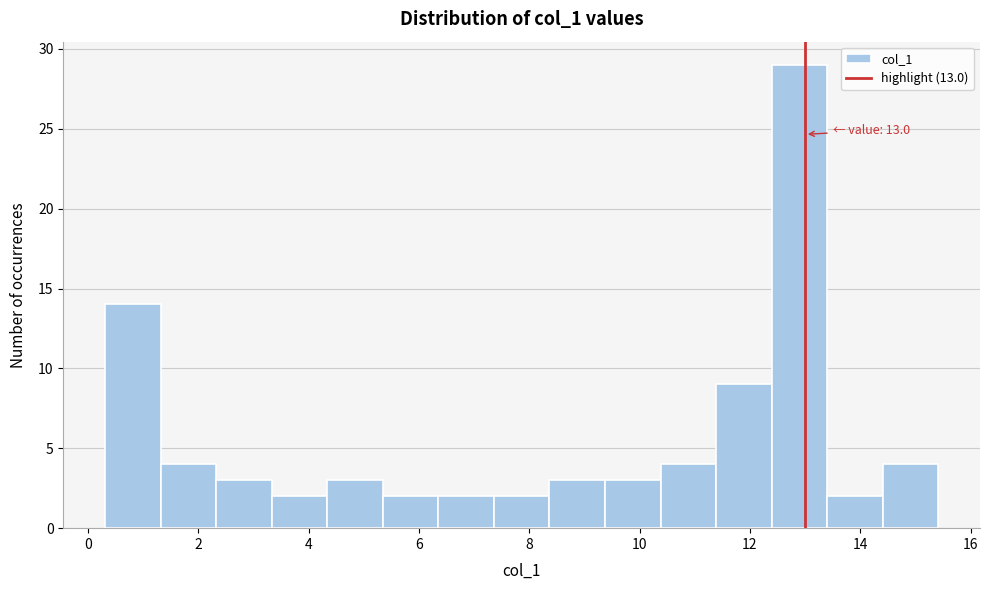

Over which range of the x-axis is the bar tallest?

12.4 to 13.4